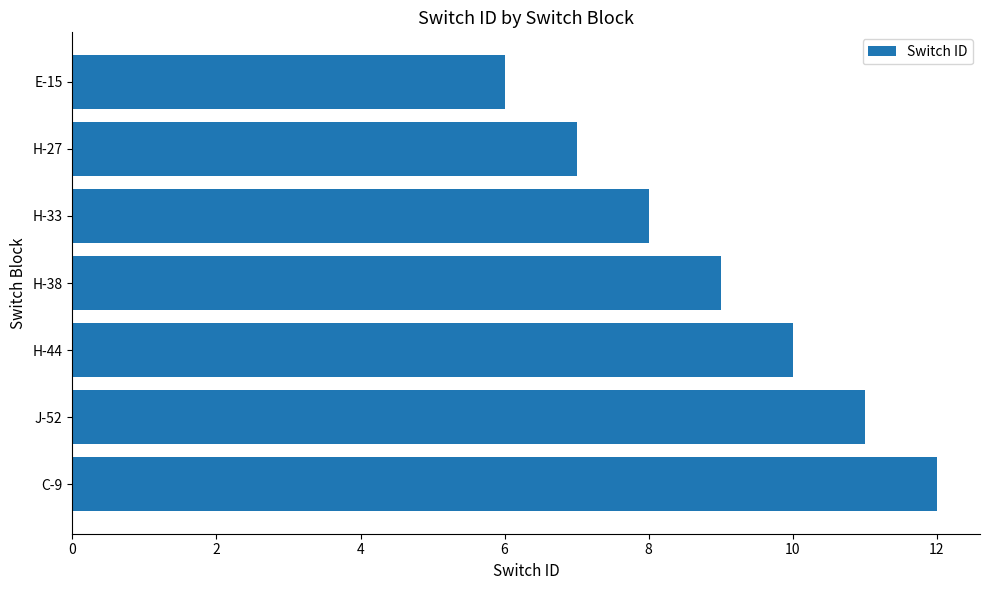

True or false: the data shows 2 at H-33.

False